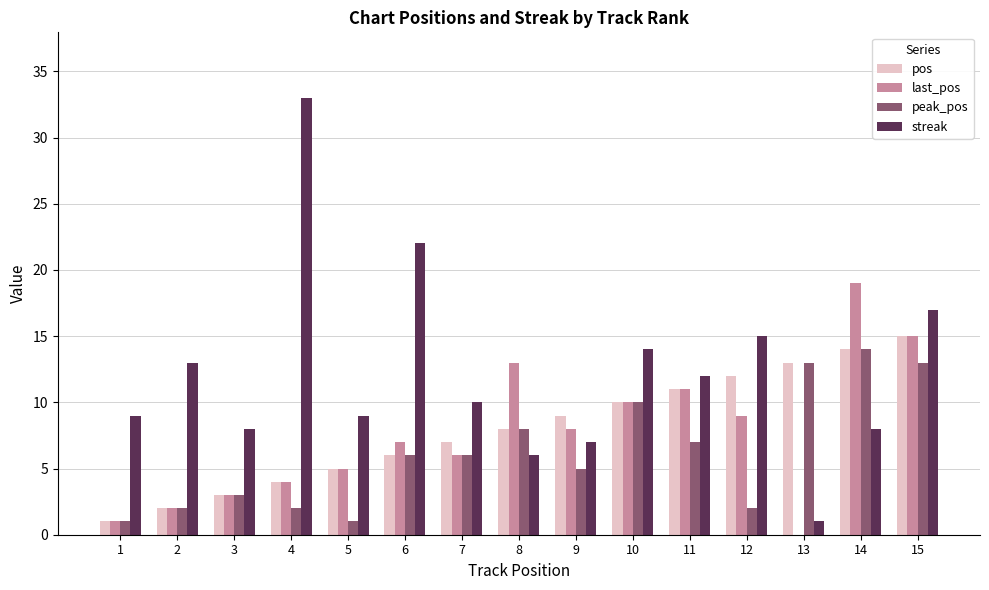

Are the bars horizontal?

No